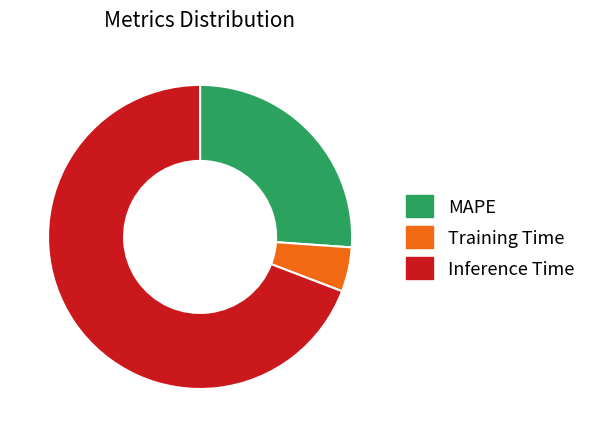

Does any single category account for the majority?

Yes